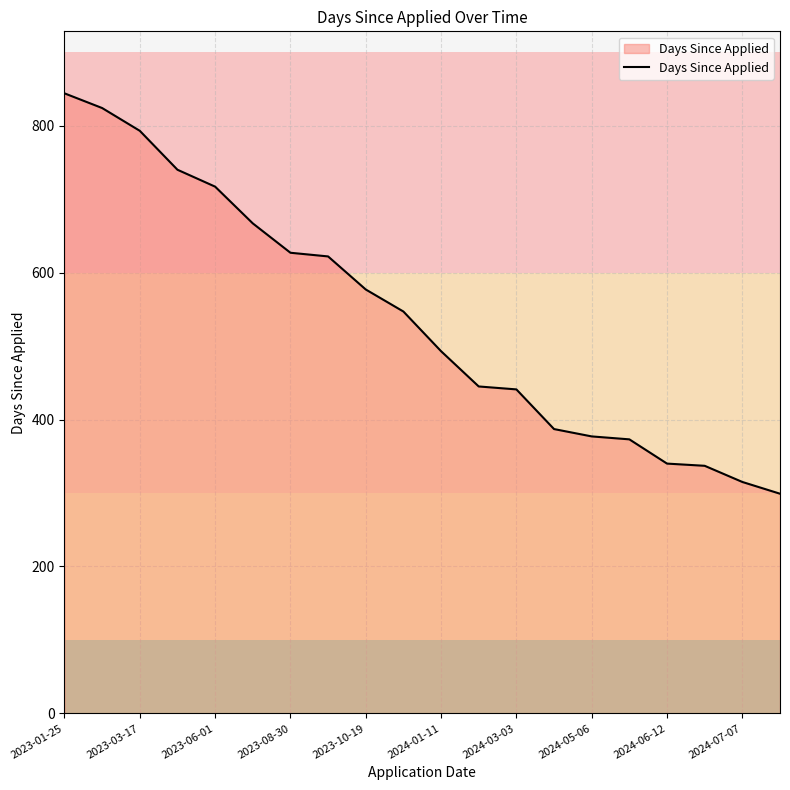

What is the minimum value shown in the chart?

299